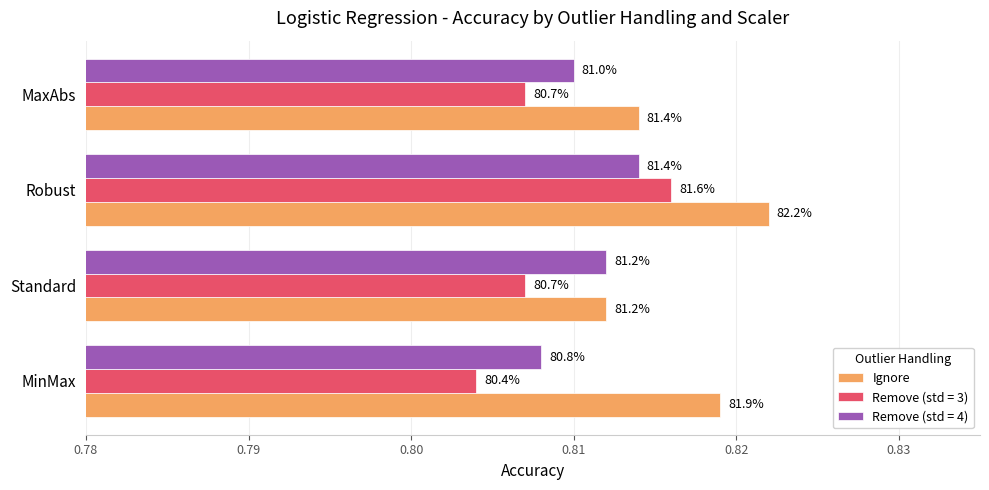

What are all the series names shown in the legend?

Ignore, Remove (std = 3), Remove (std = 4)